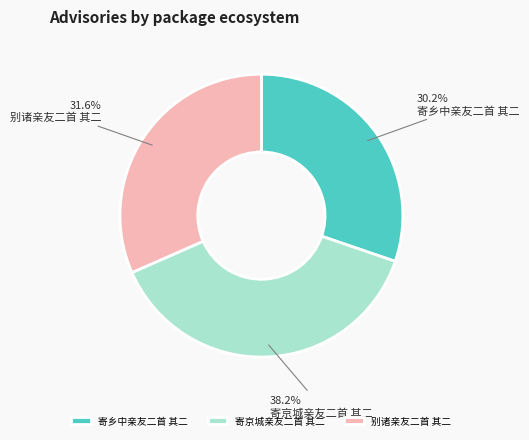

How many slices are in this pie chart?

3